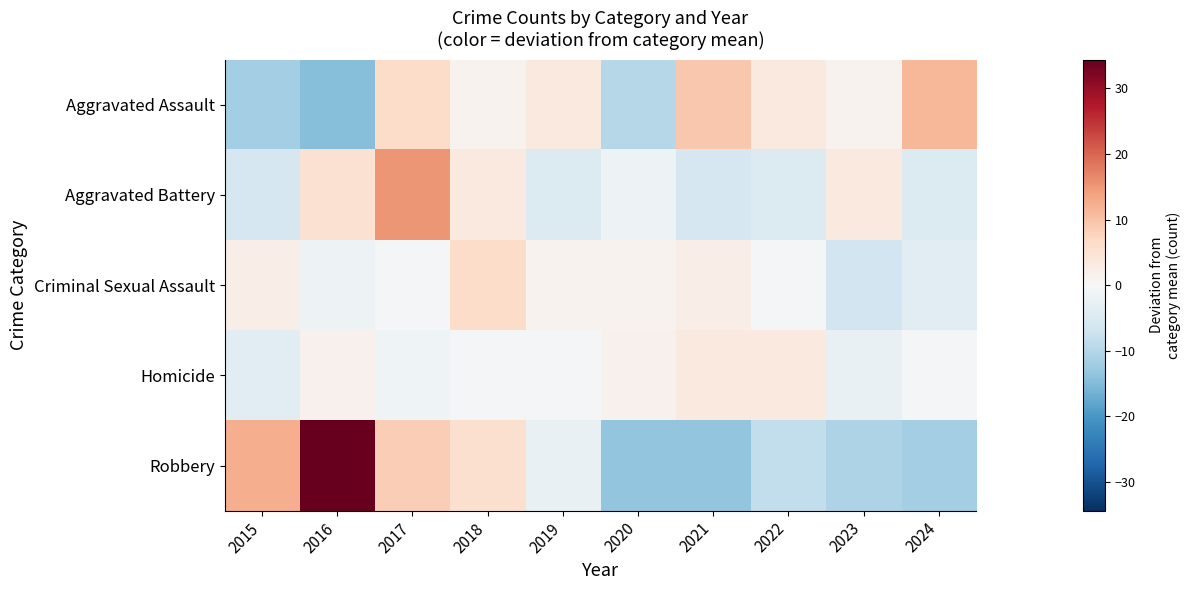

How many distinct data groups are displayed?

5